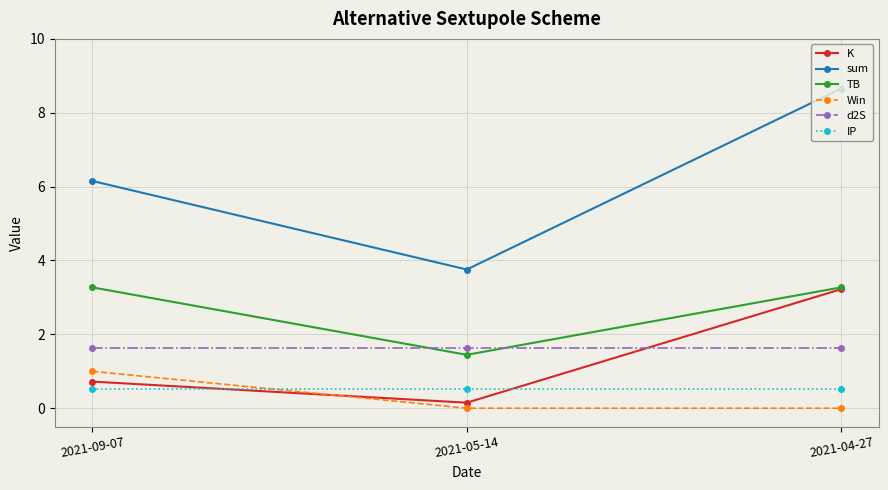

What value does the d2S series have at 2021-05-14?

1.6